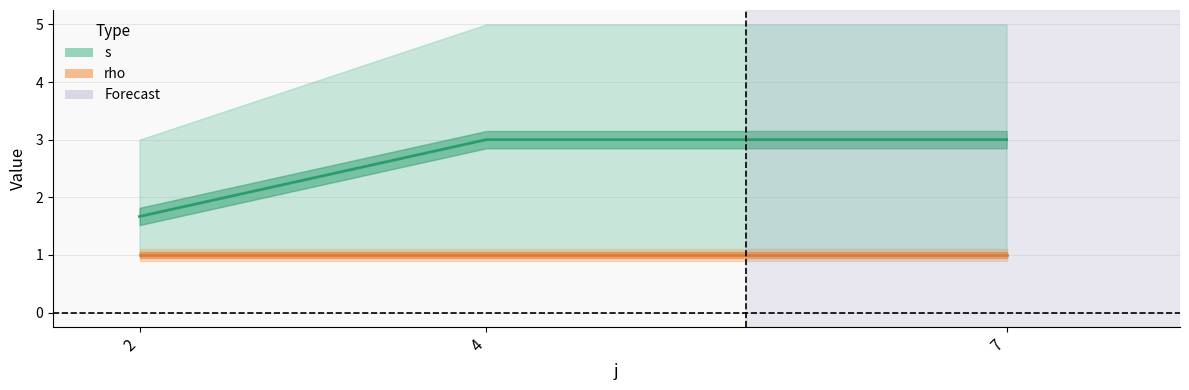

Read the s value at 10.

3